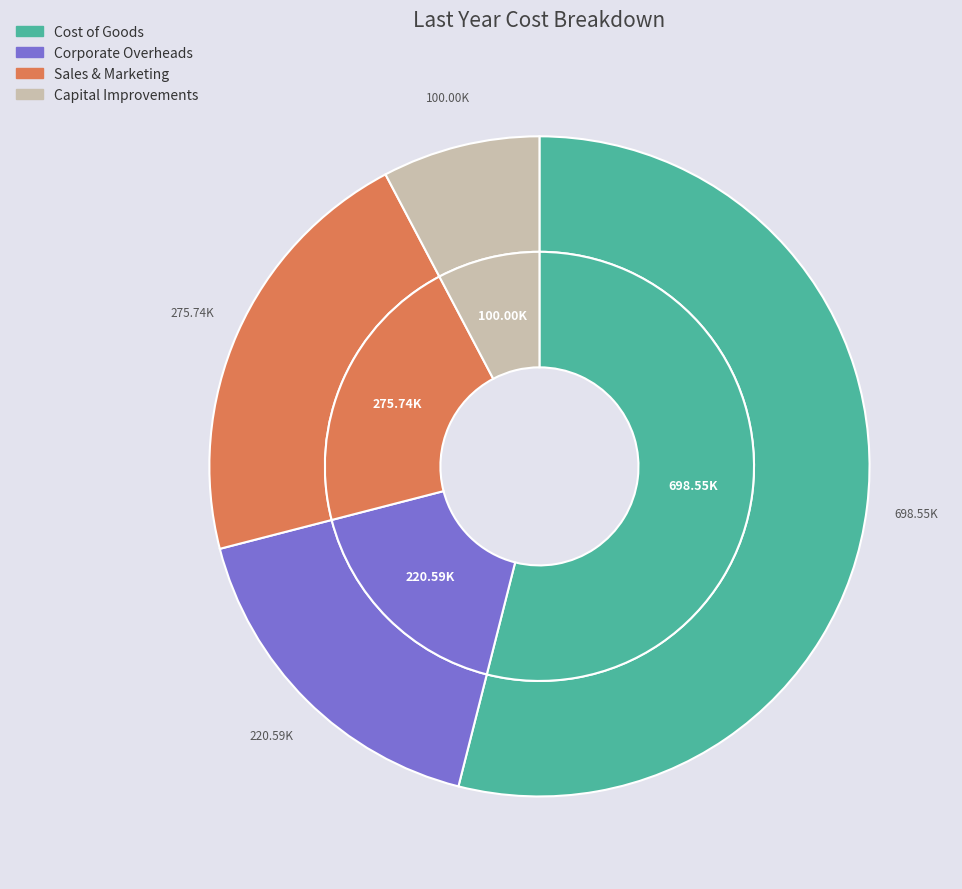

Rank the categories by value from highest to lowest.

Cost of Goods, Sales & Marketing, Corporate Overheads, Capital Improvements